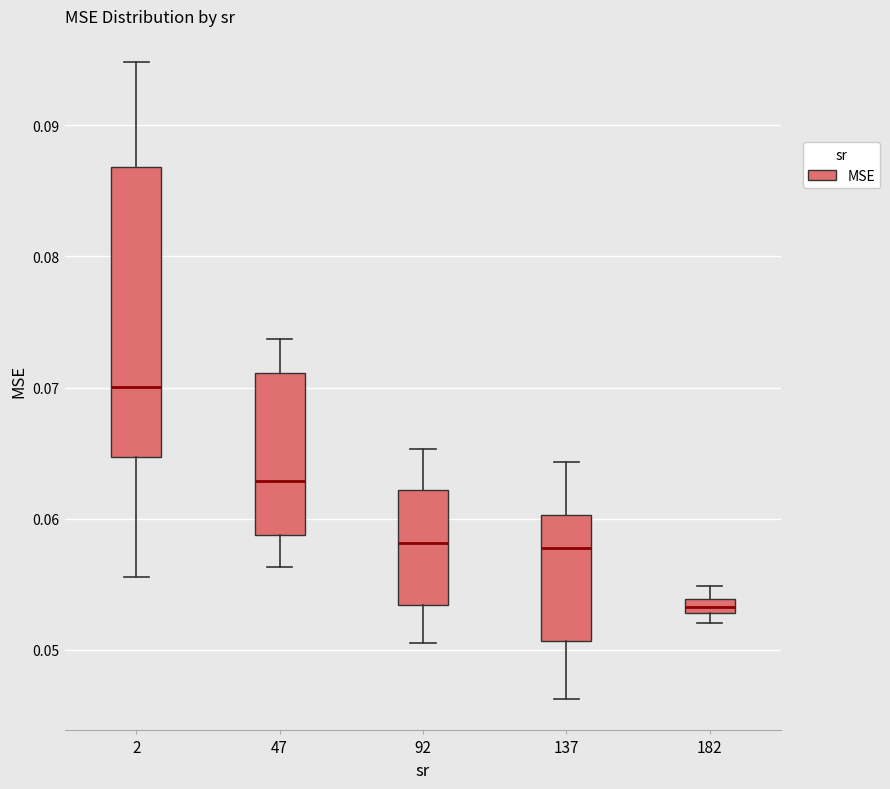

Which box is the tallest, from its lower edge to its upper edge?

2